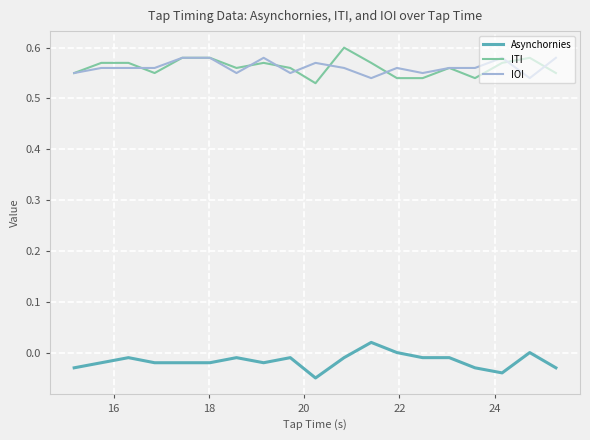

True or false: IOI and Asynchornies intersect in this chart.

False